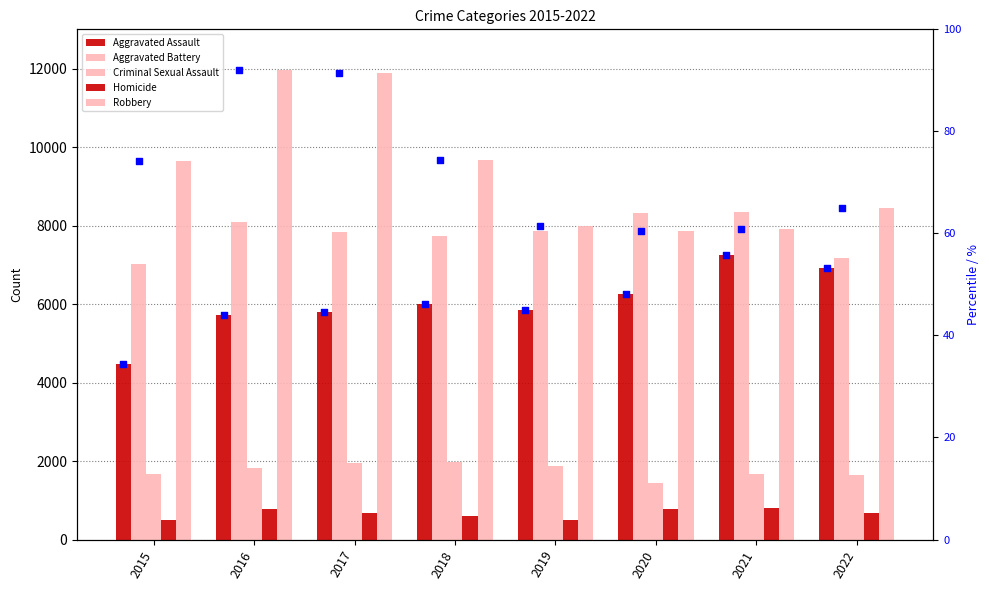

Which series has the largest total across all categories?

Robbery